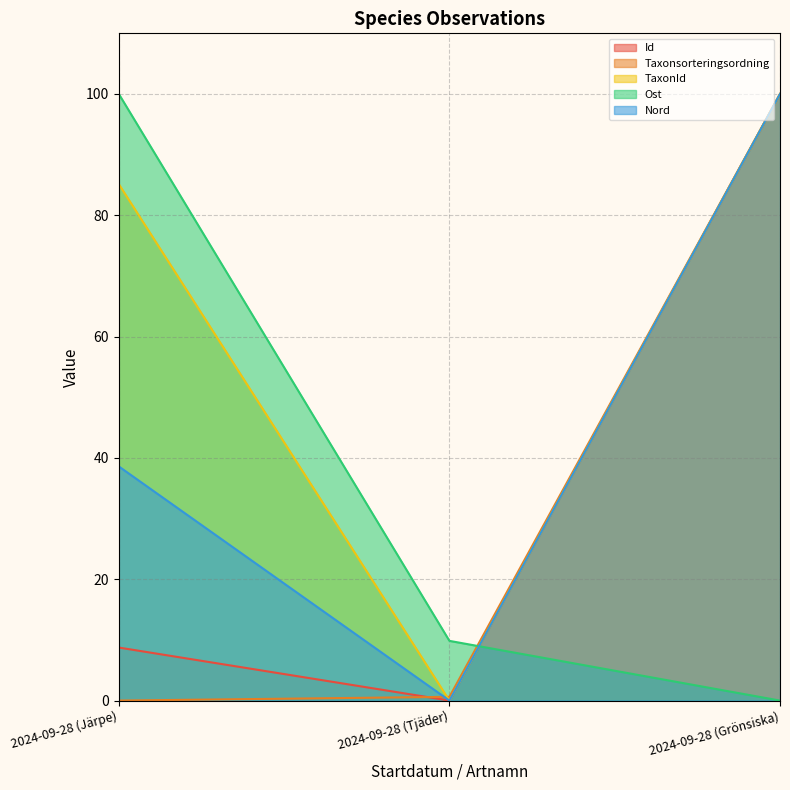

List the labels in order of Taxonsorteringsordning value, smallest first.

2024-09-28 (Järpe), 2024-09-28 (Tjäder), 2024-09-28 (Grönsiska)